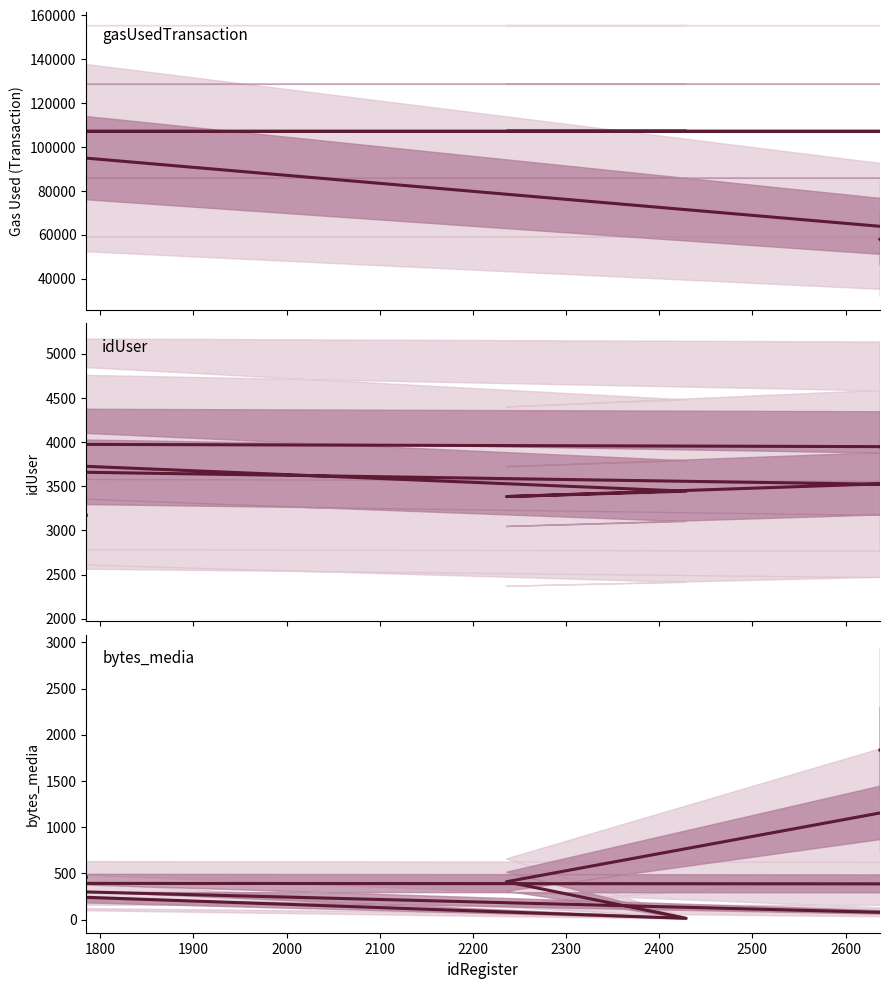

True or false: idUser has a value of 1321 at 2200.

False